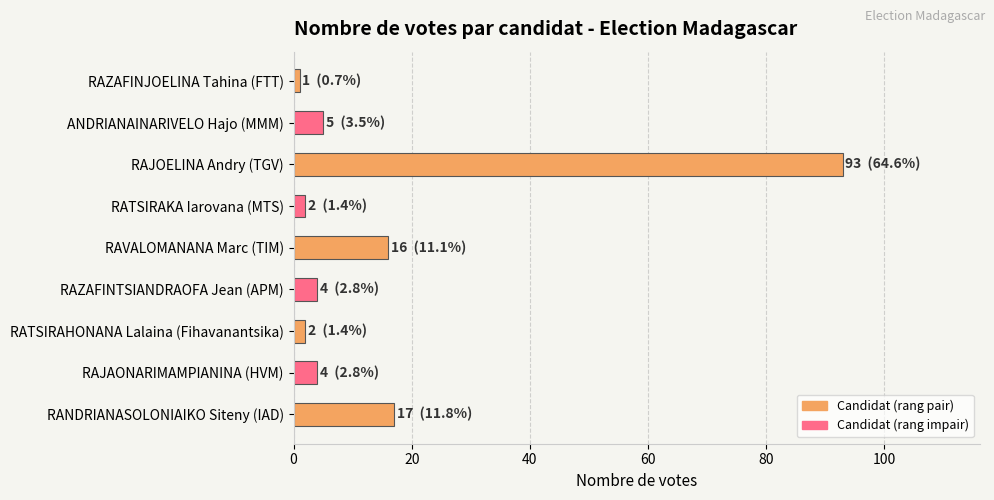

Reading top to bottom, list all the values displayed in this chart.

1	5	93	2	16	4	2	4	17